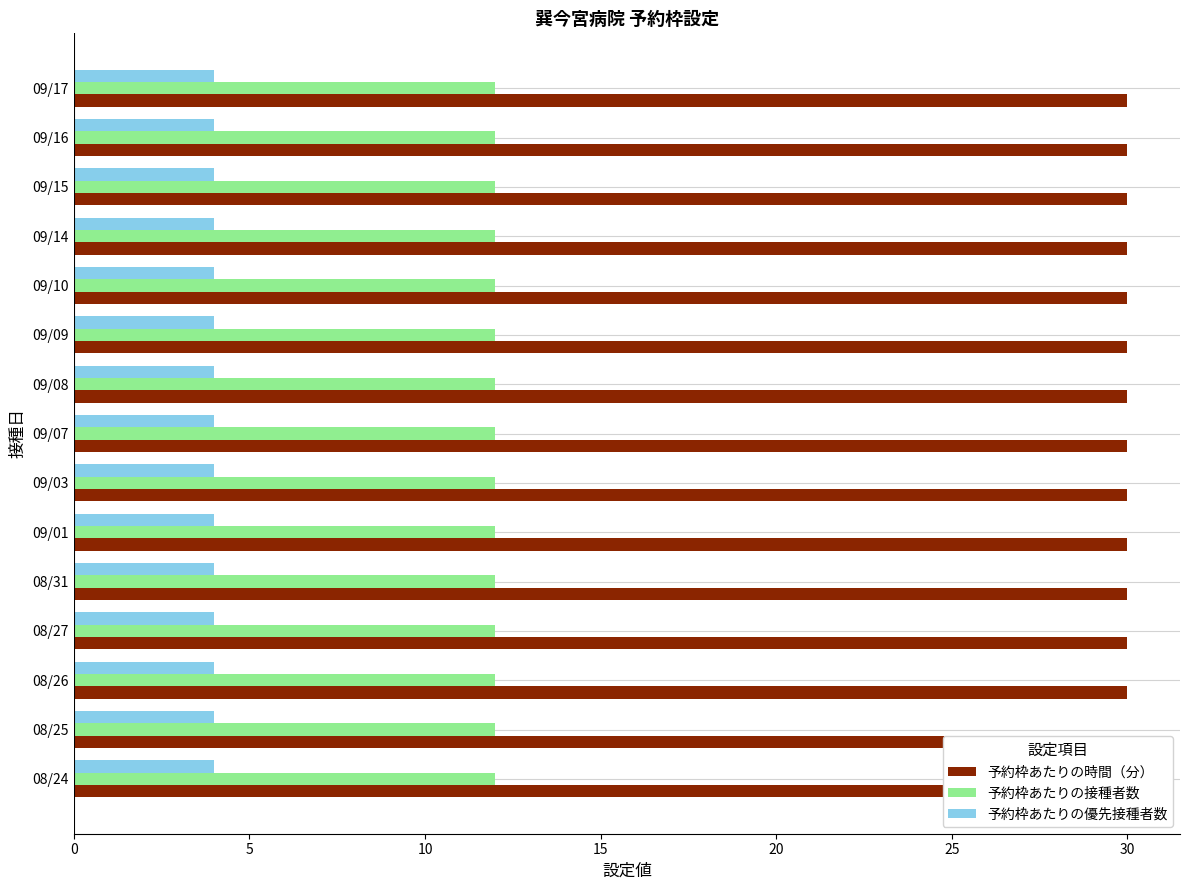

At which label is 予約枠あたりの時間（分） closest to 30?

08/24